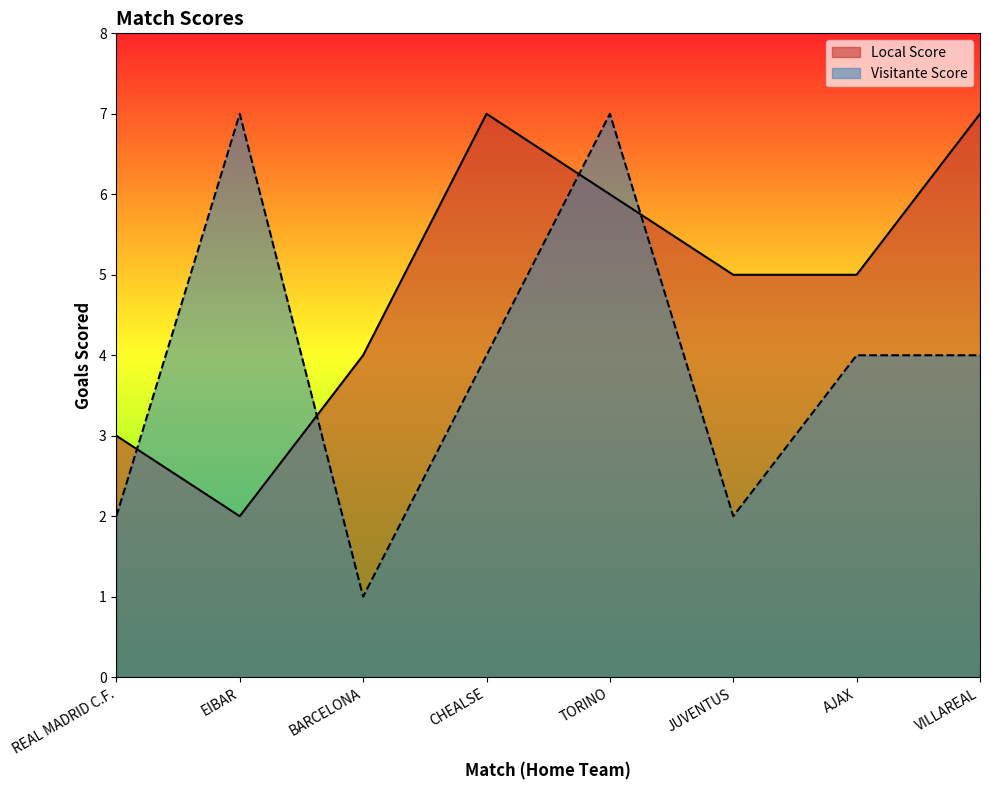

What is the maximum value for Visitante Score?

7